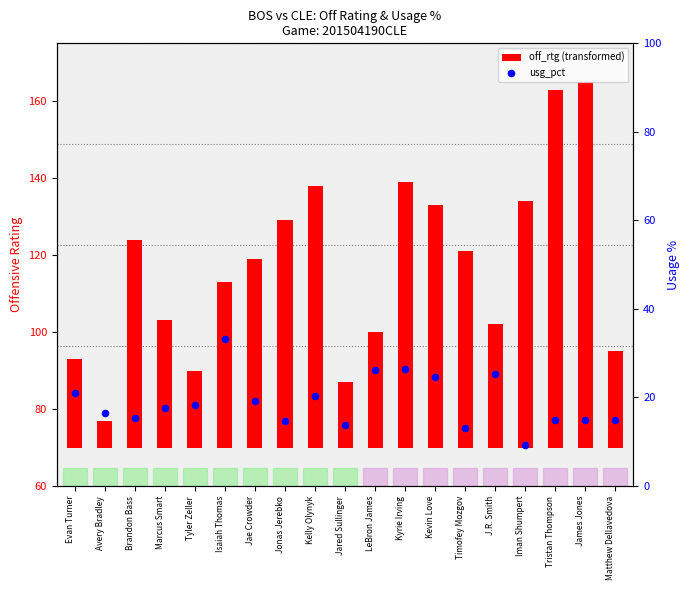

What is the total value across all series at Iman Shumpert?

73.2